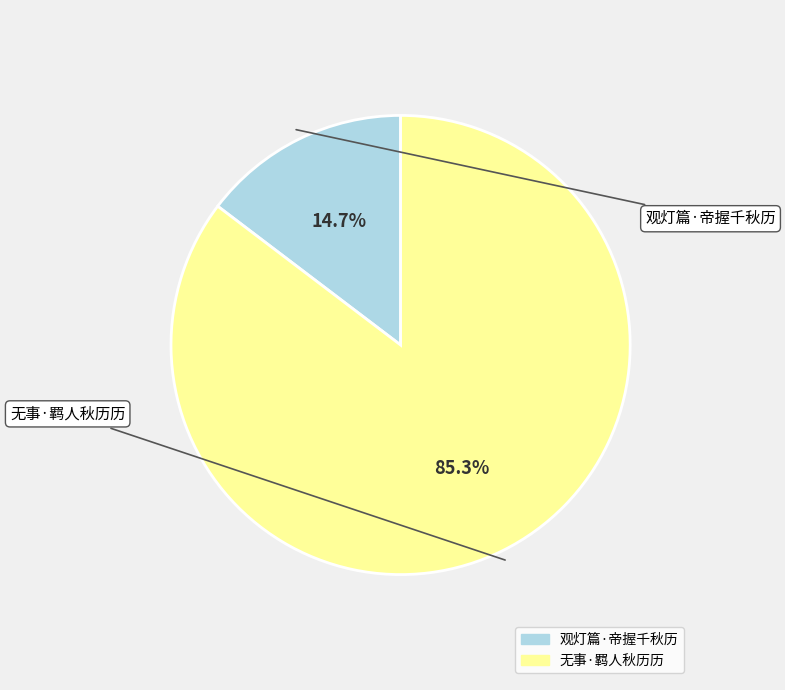

Which category accounts for the majority?

无事·羁人秋历历